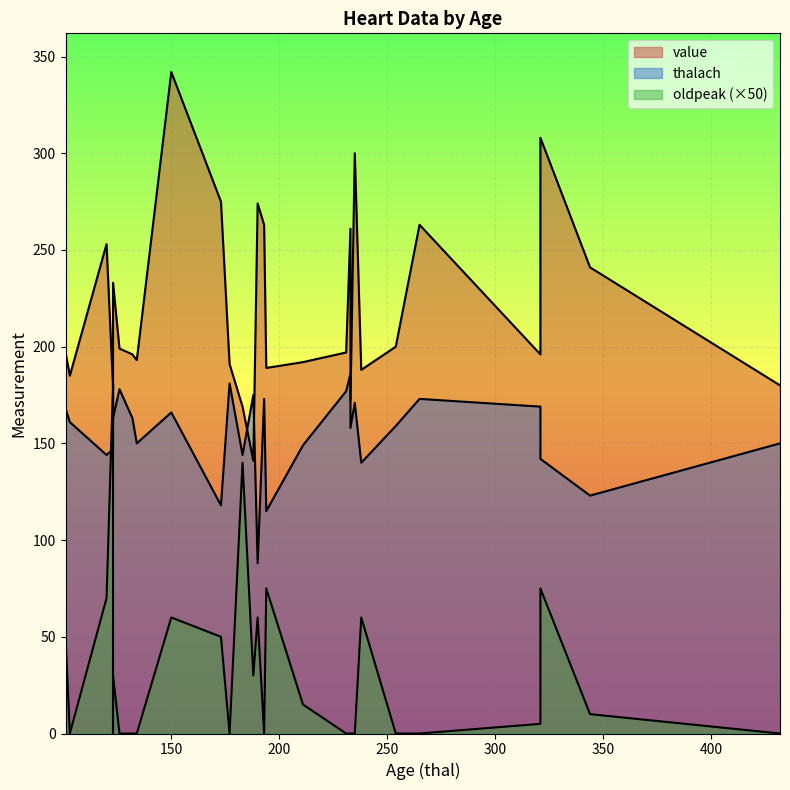

How many data points in thalach are above 161?

14